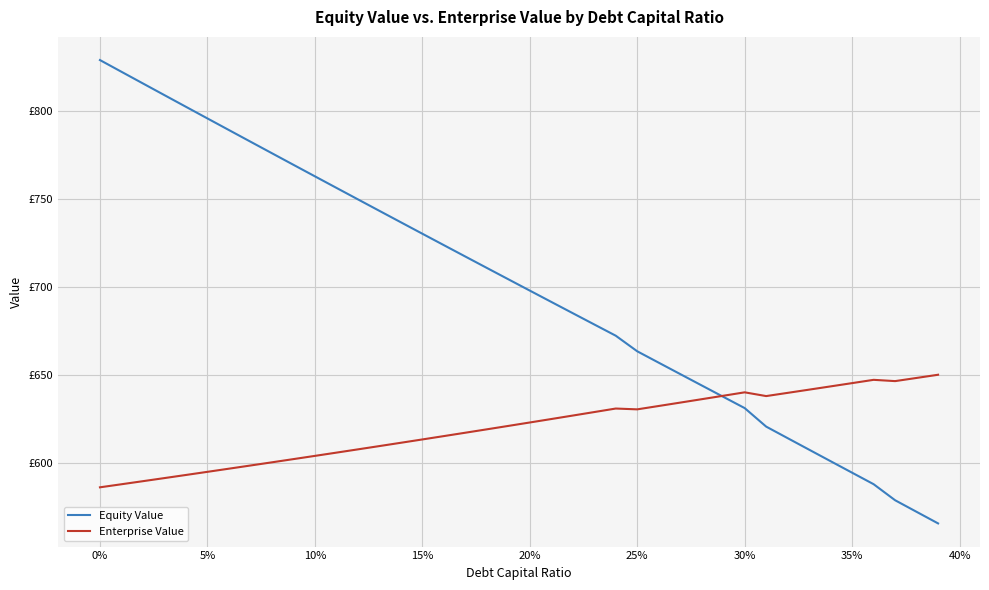

Which series has the largest range (max minus min)?

Equity Value